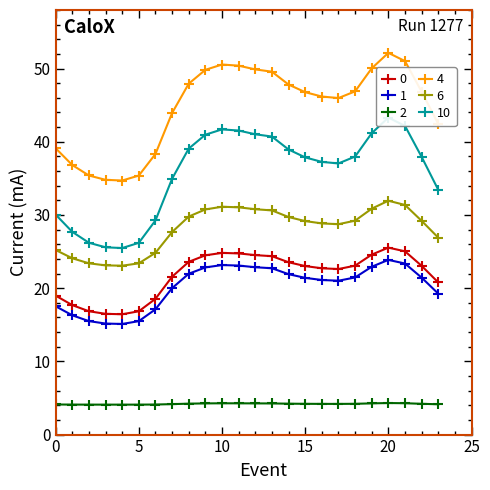

The 6 series shows 53.5 at 21. True or false?

False